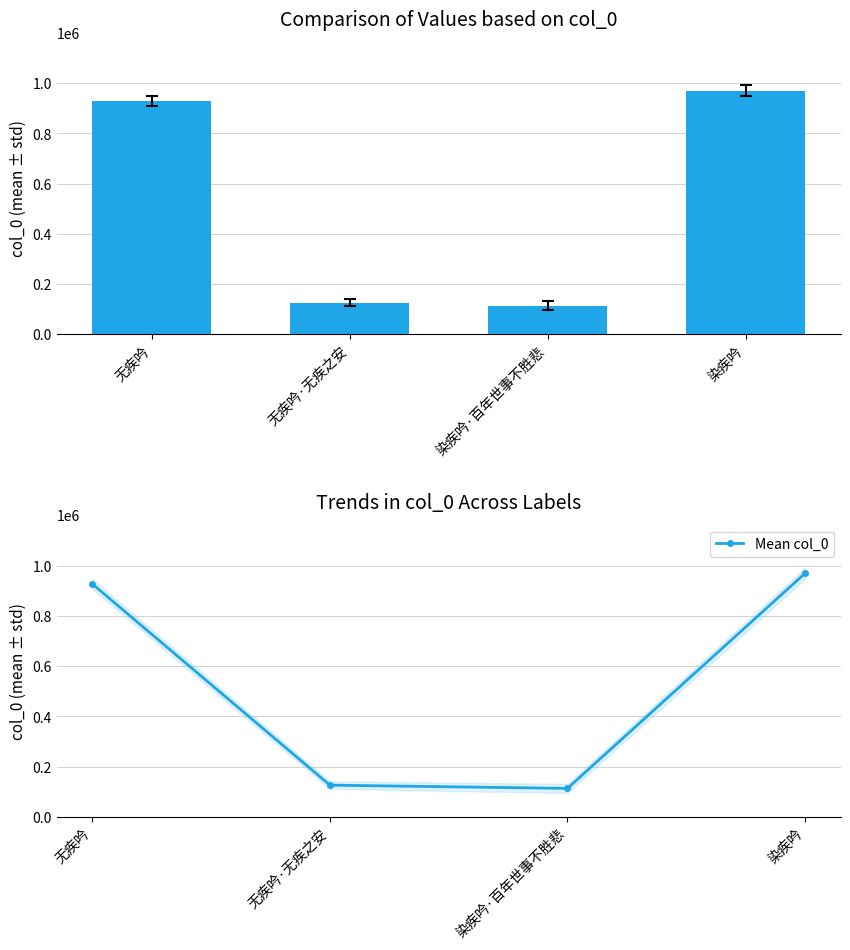

The value of col_0 at 染疾吟·百年世事不胜悲 is 113123. True or false?

True